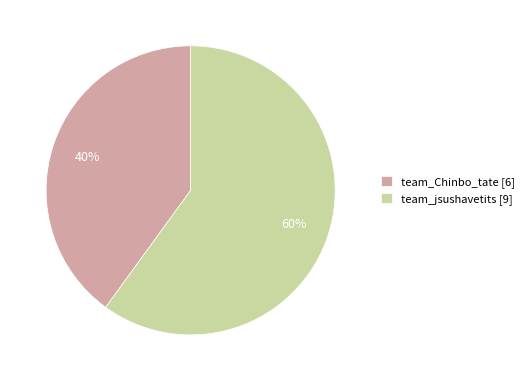

Which slice is the smallest?

team_Chinbo_tate